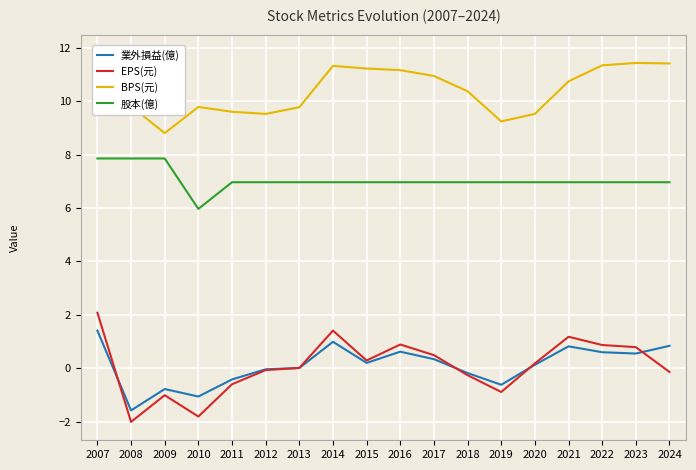

Is this an area chart (filled region under the line)?

No